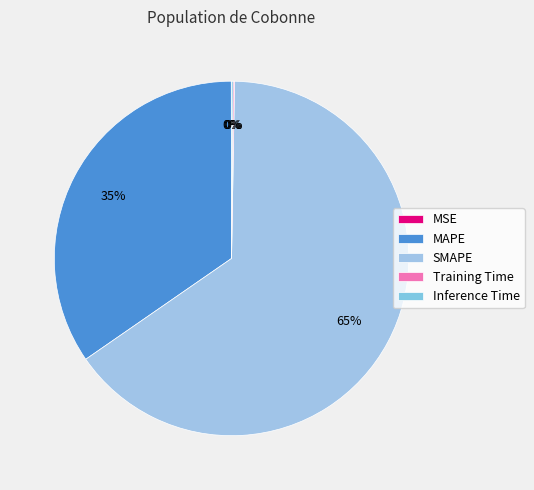

What is the change in value from MSE to Inference Time?

+0.3